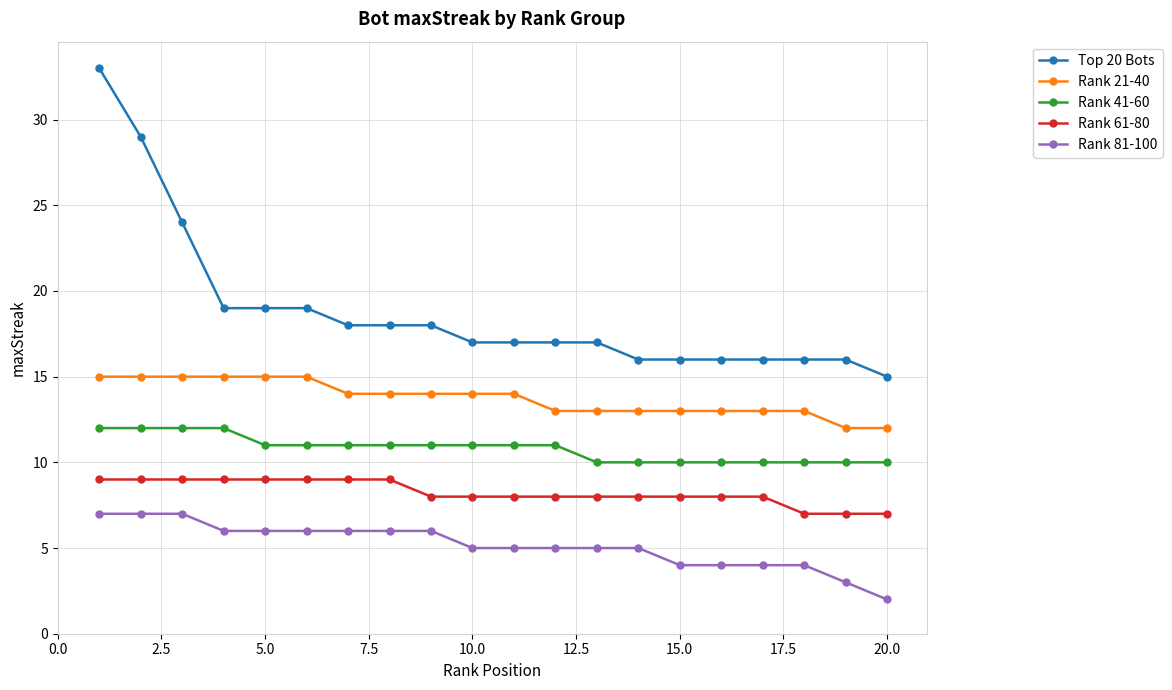

How many distinct data groups are displayed?

5